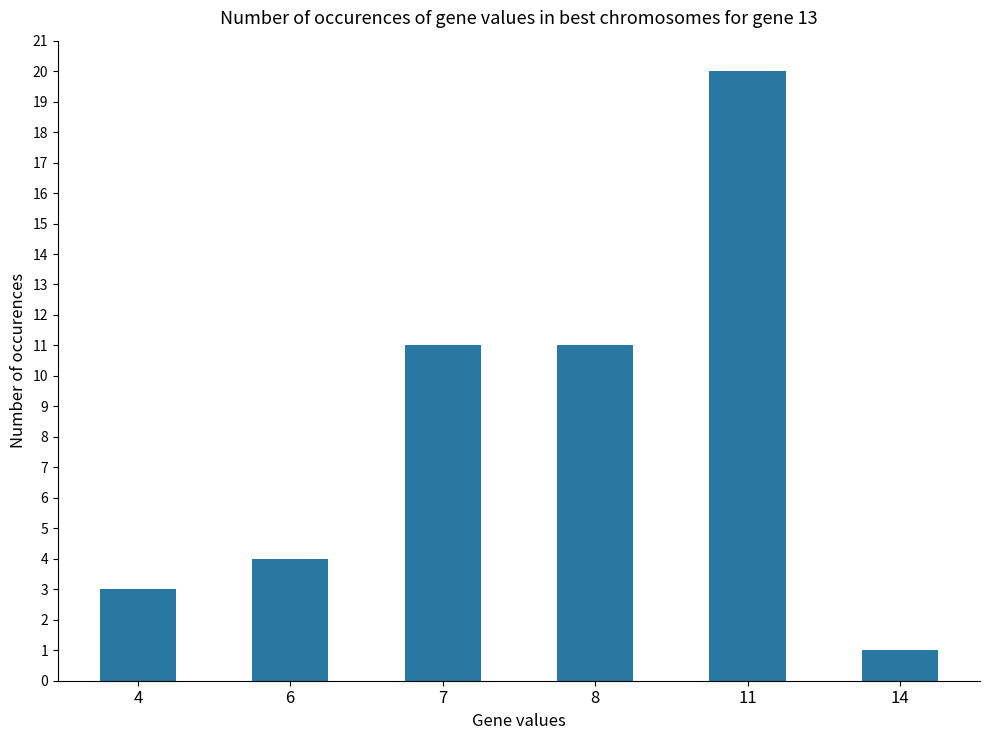

True or false: the data shows 35 at 11.

False